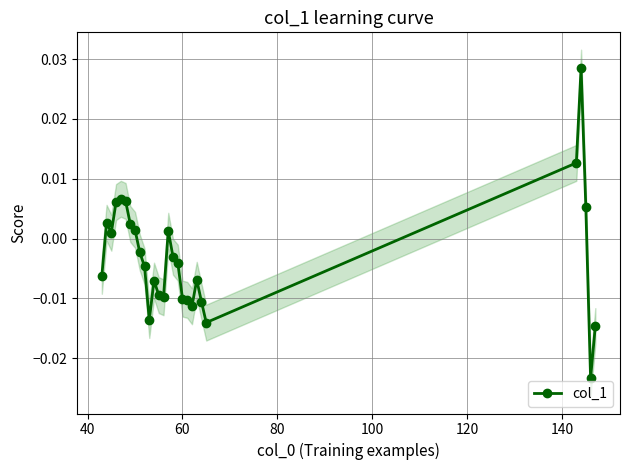

What is the difference between the maximum and minimum values?

0.1